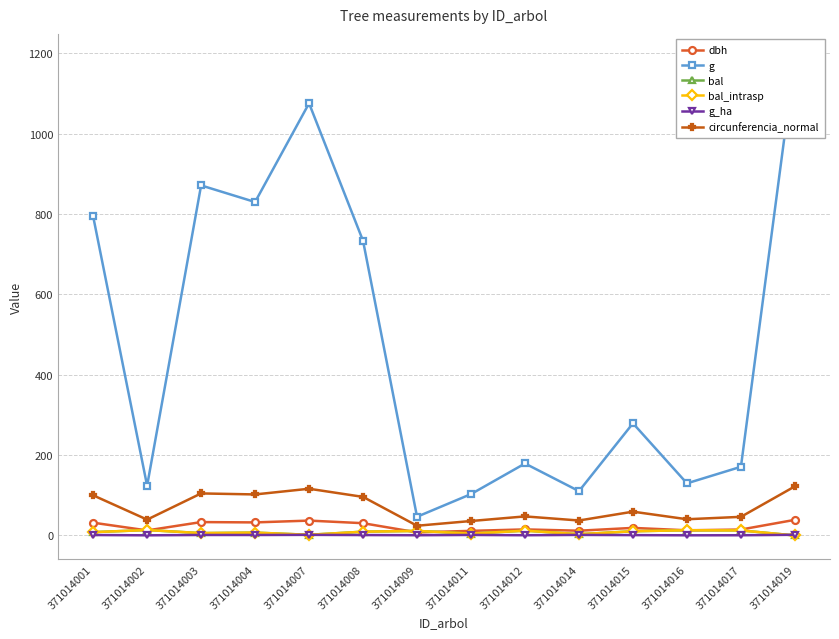

What are all the series names shown in the legend?

dbh, g, bal, bal_intrasp, g_ha, circunferencia_normal